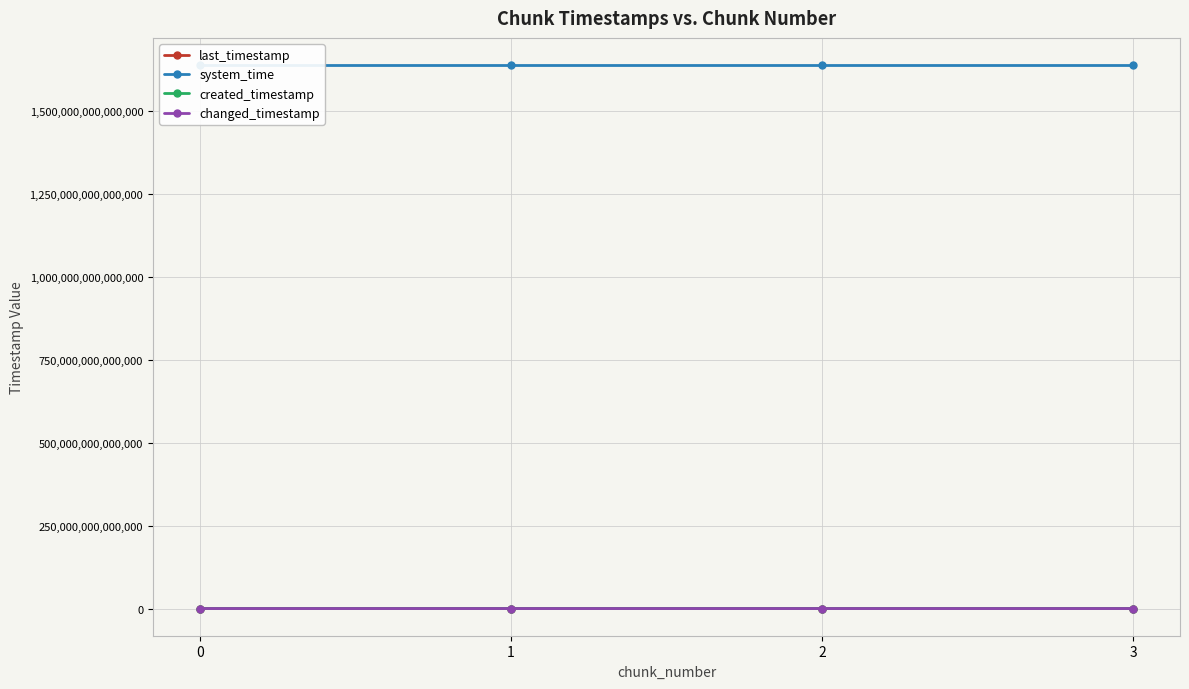

Reading left to right, list all the values displayed in this chart.

last_timestamp: 970737207595	971507076522	972275602638	972593959247
system_time: 1638654247259247	1638654255594724	1638654268391456	1638654281225190
created_timestamp: 970185668937	970769691838	971537644729	972306995563
changed_timestamp: 970737207595	971507076522	972275602638	972593959247